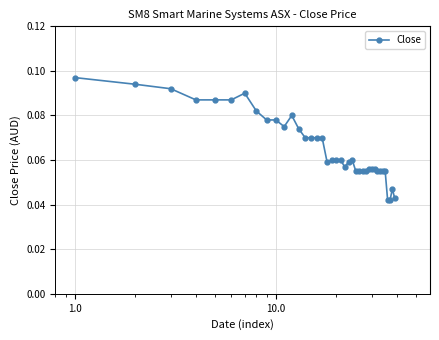

How many series are shown in this chart?

1